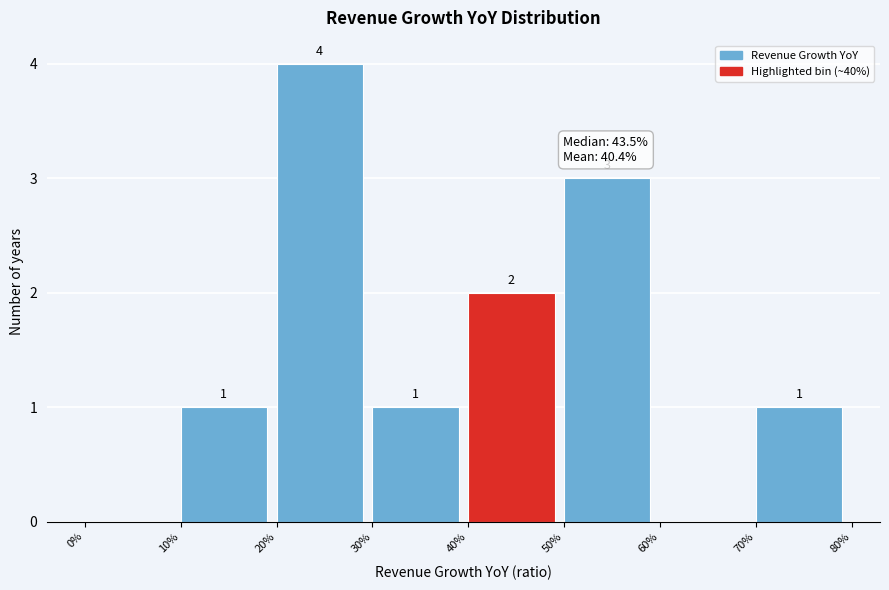

Reading left to right, transcribe all the data shown in this chart.

0%=0	10%=1	20%=4	30%=1	40%=2	50%=3	60%=0	70%=1